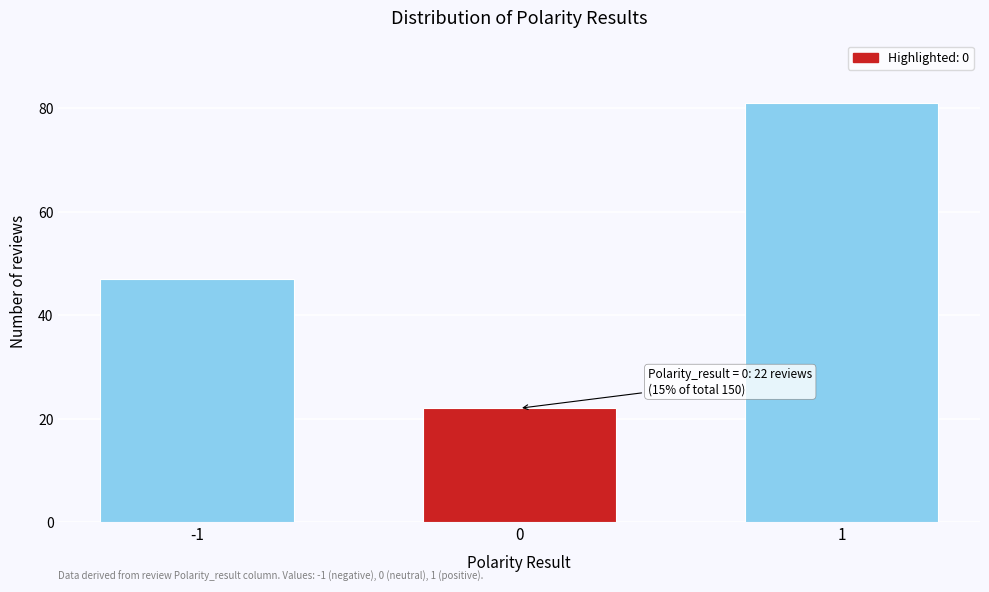

Reading right to left, list all the values displayed in this chart.

81	22	47